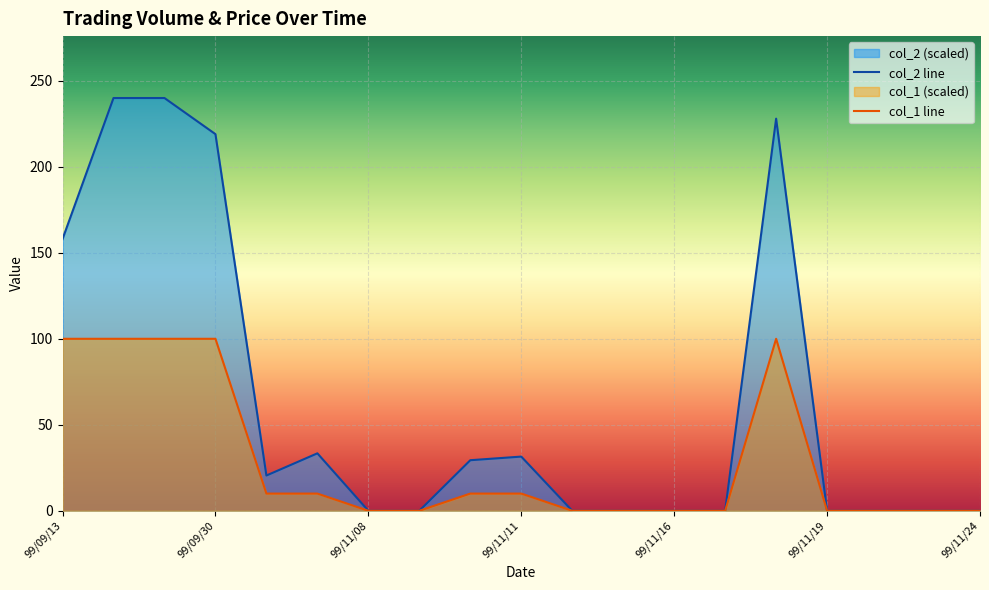

At which category does the chart reach its peak across all series?

99/09/17